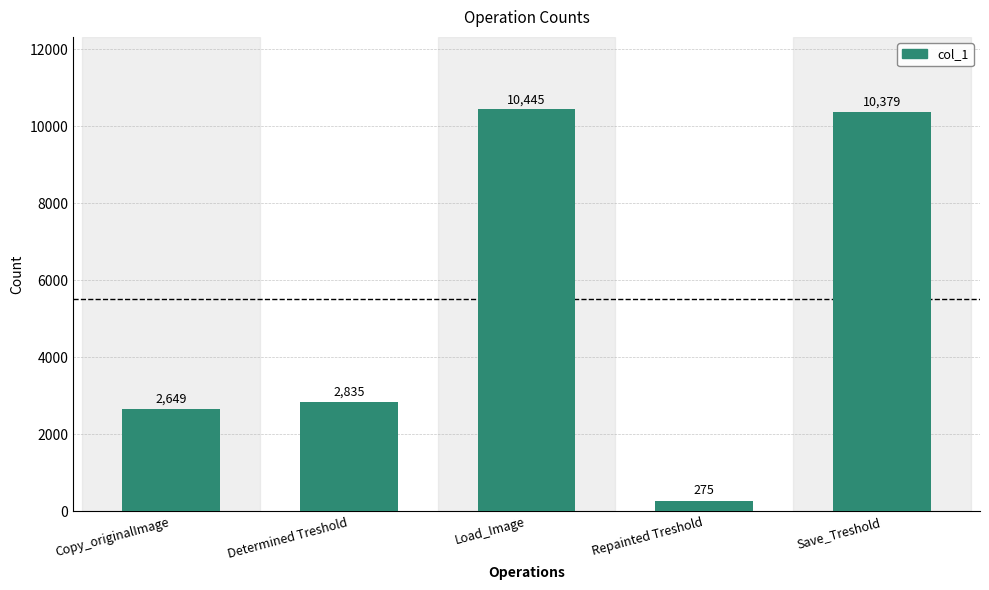

What is the value of the 1st bar from the left?

2649